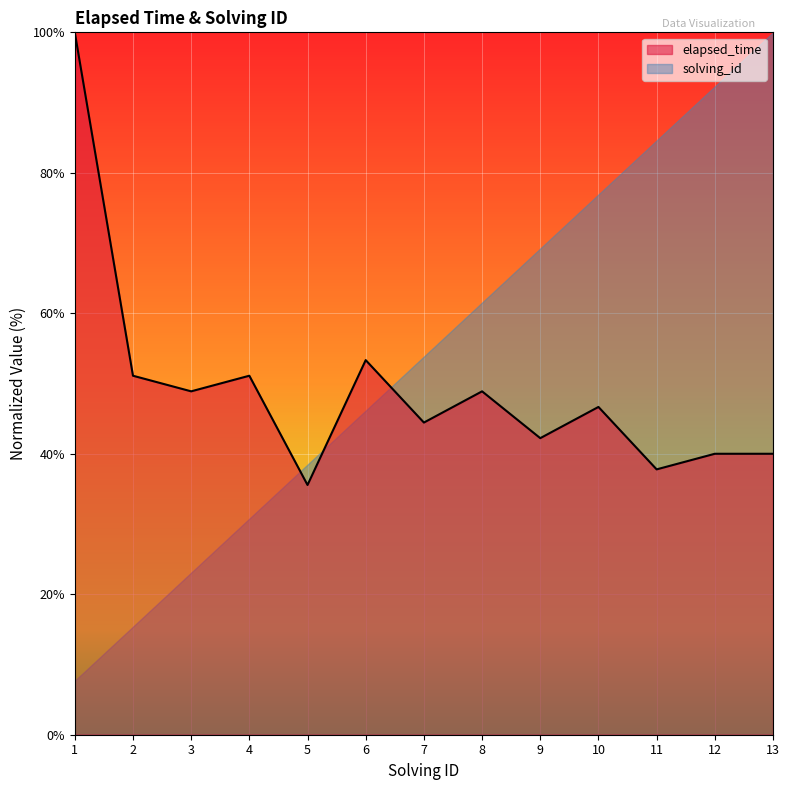

List the labels in order of value, smallest first.

5, 11, 12, 13, 9, 7, 10, 3, 8, 2, 4, 6, 1